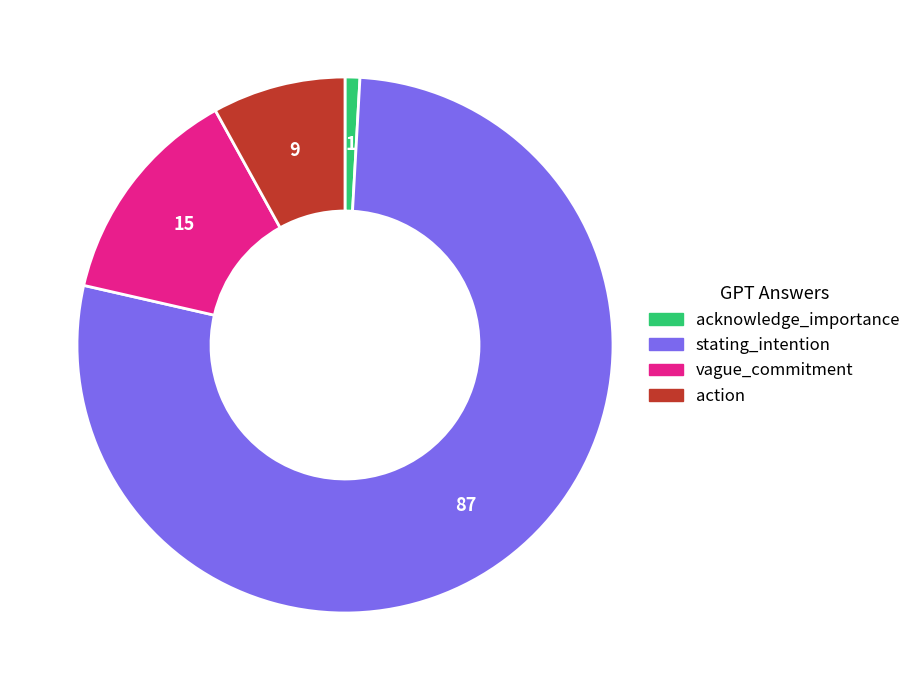

Count the number of slices in the pie.

4